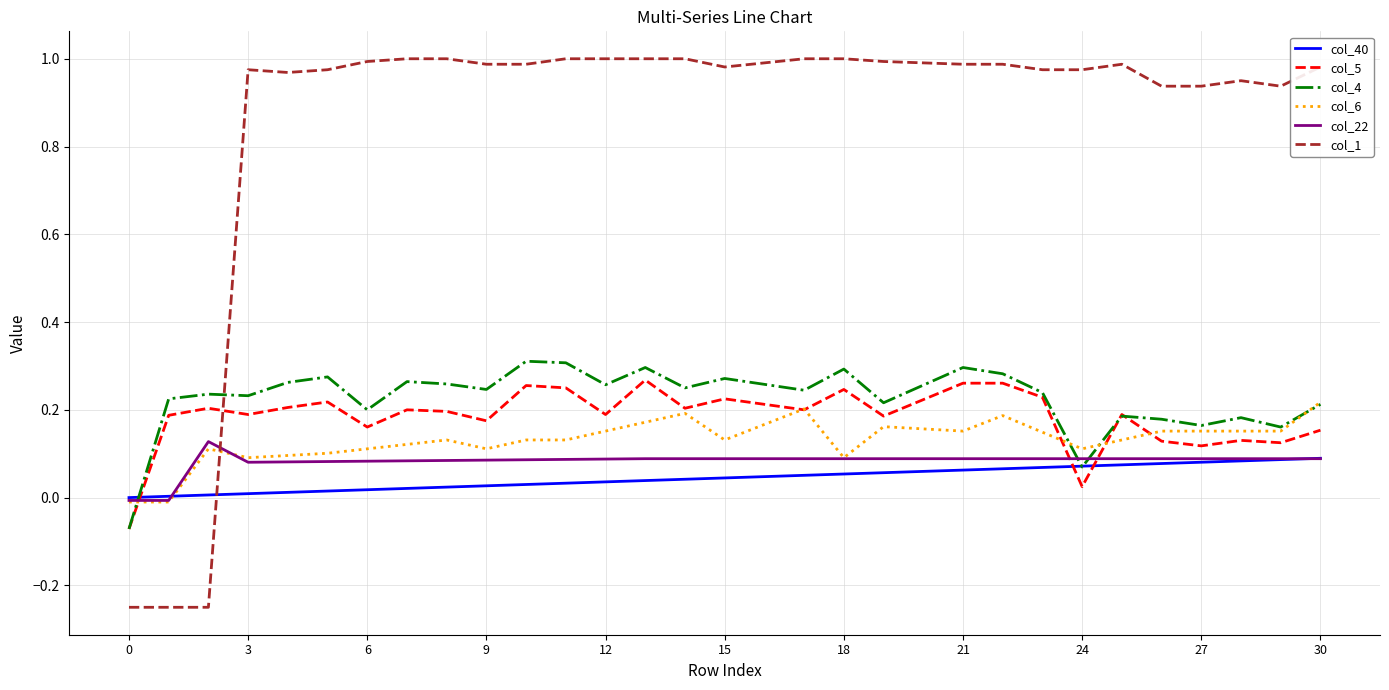

True or false: col_6 and col_1 intersect in this chart.

True